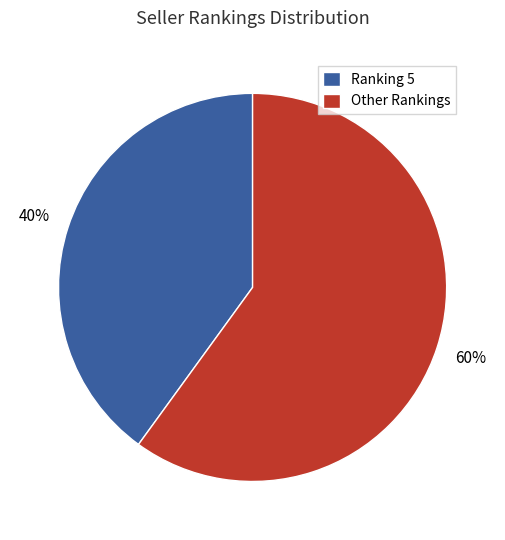

How many segments does this pie chart have?

2